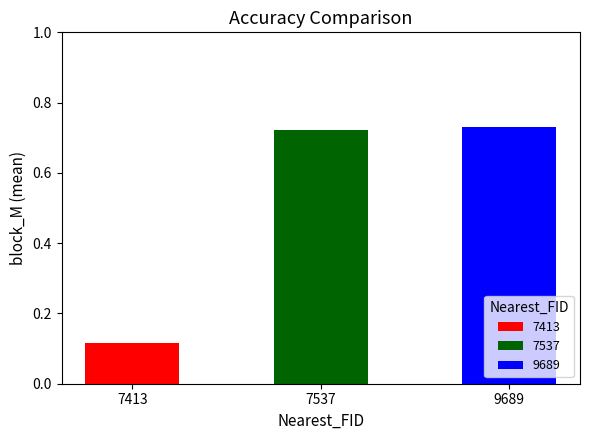

Rank the categories by value from lowest to highest.

7413, 7537, 9689